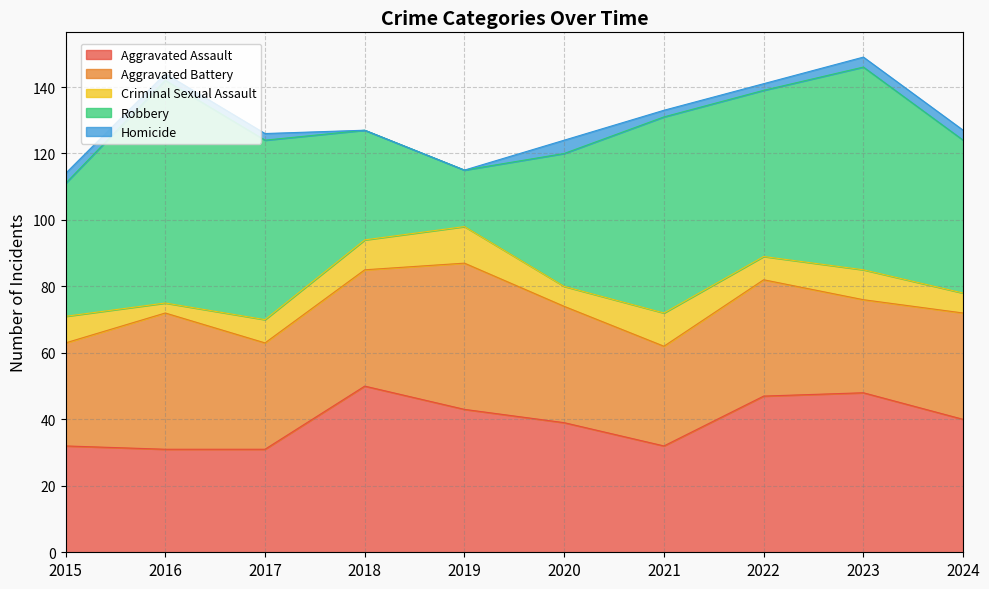

How many values in the Aggravated Battery series exceed 35?

2